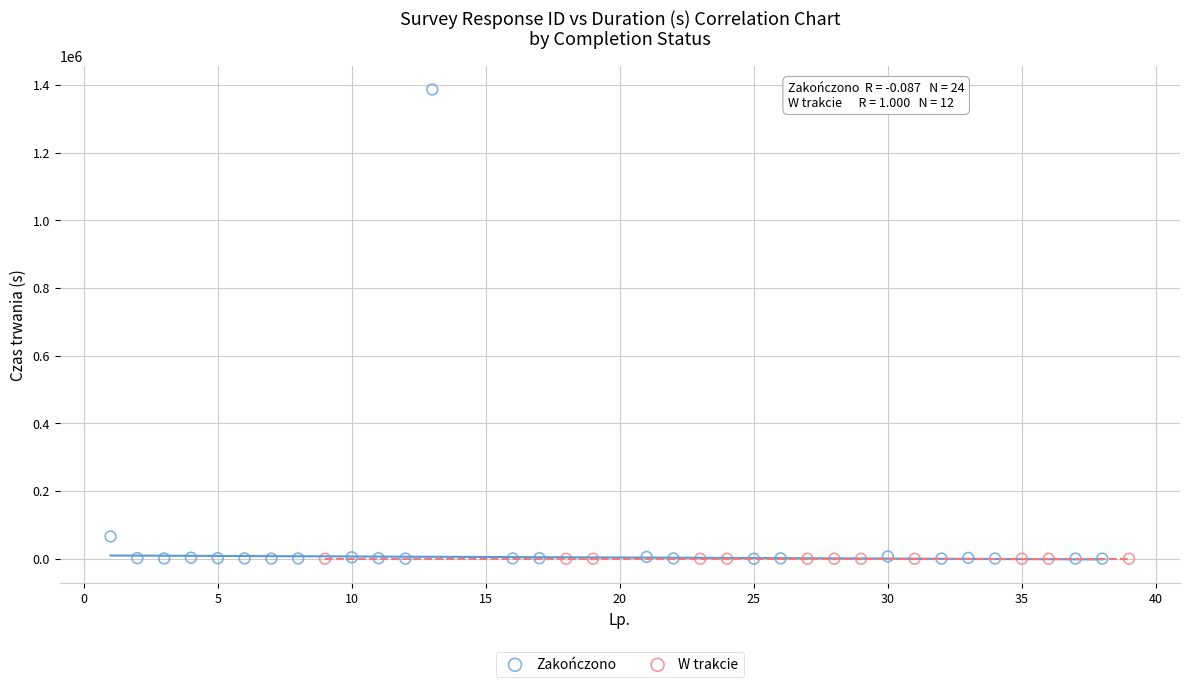

Which series contains the highest Y value?

Zakończono